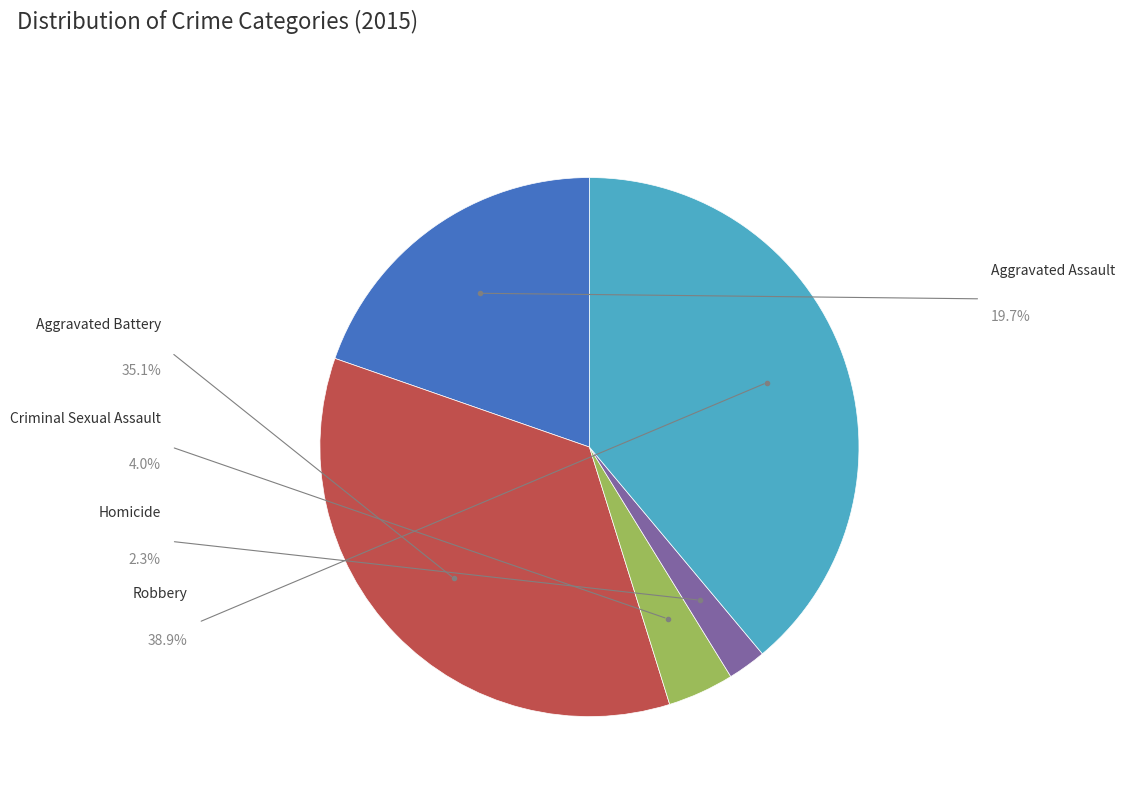

Count the number of slices in the pie.

5